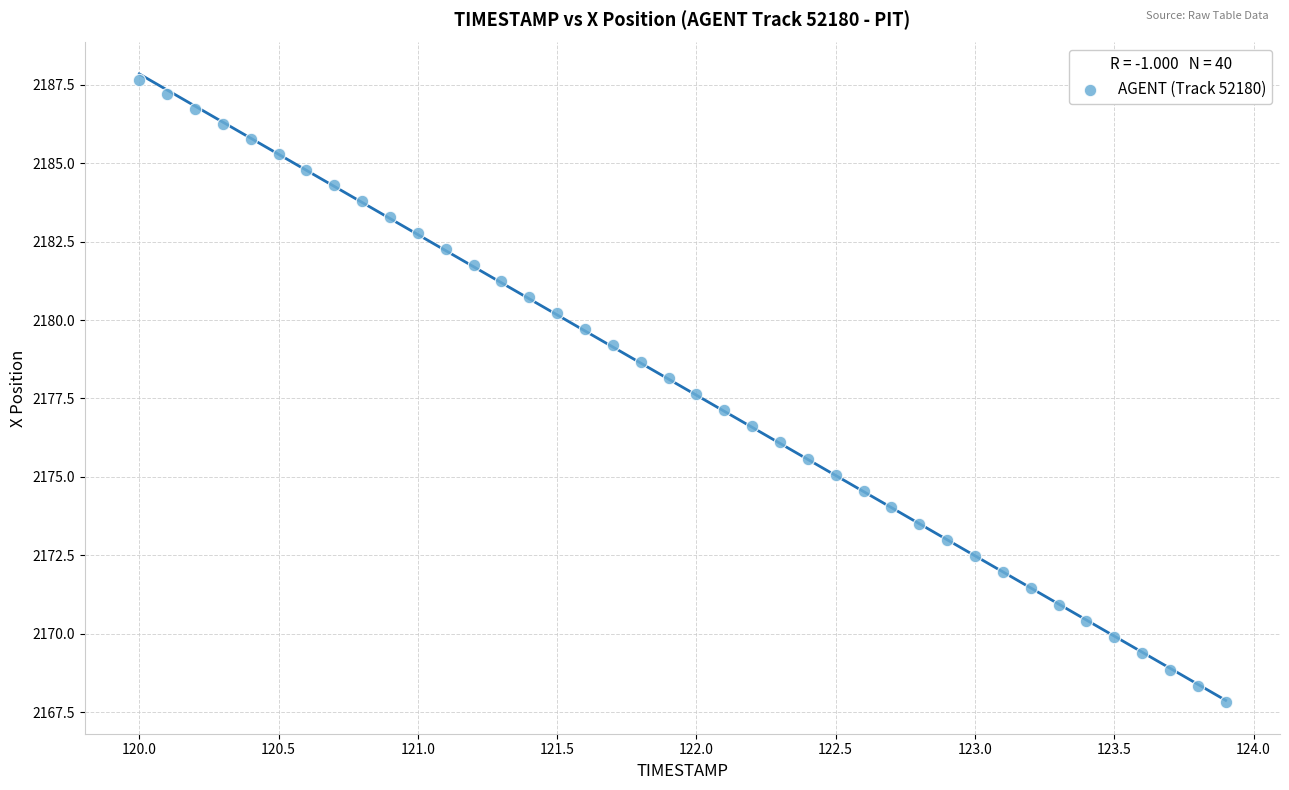

What is the range of X values (max minus min)?

3.9